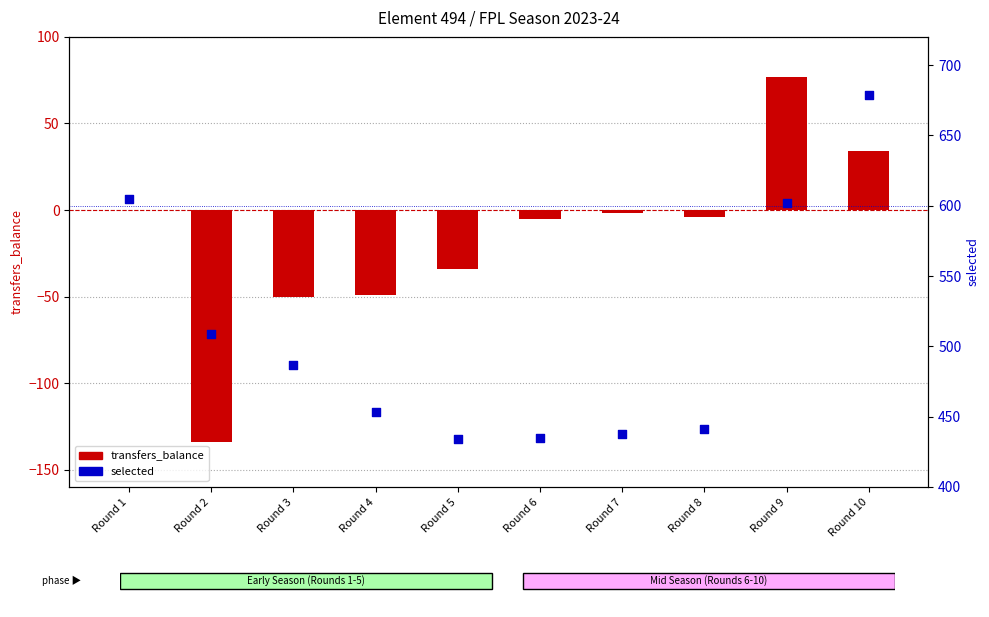

Is the value of transfers_balance at Round 4 greater than the value of selected at Round 6?

No